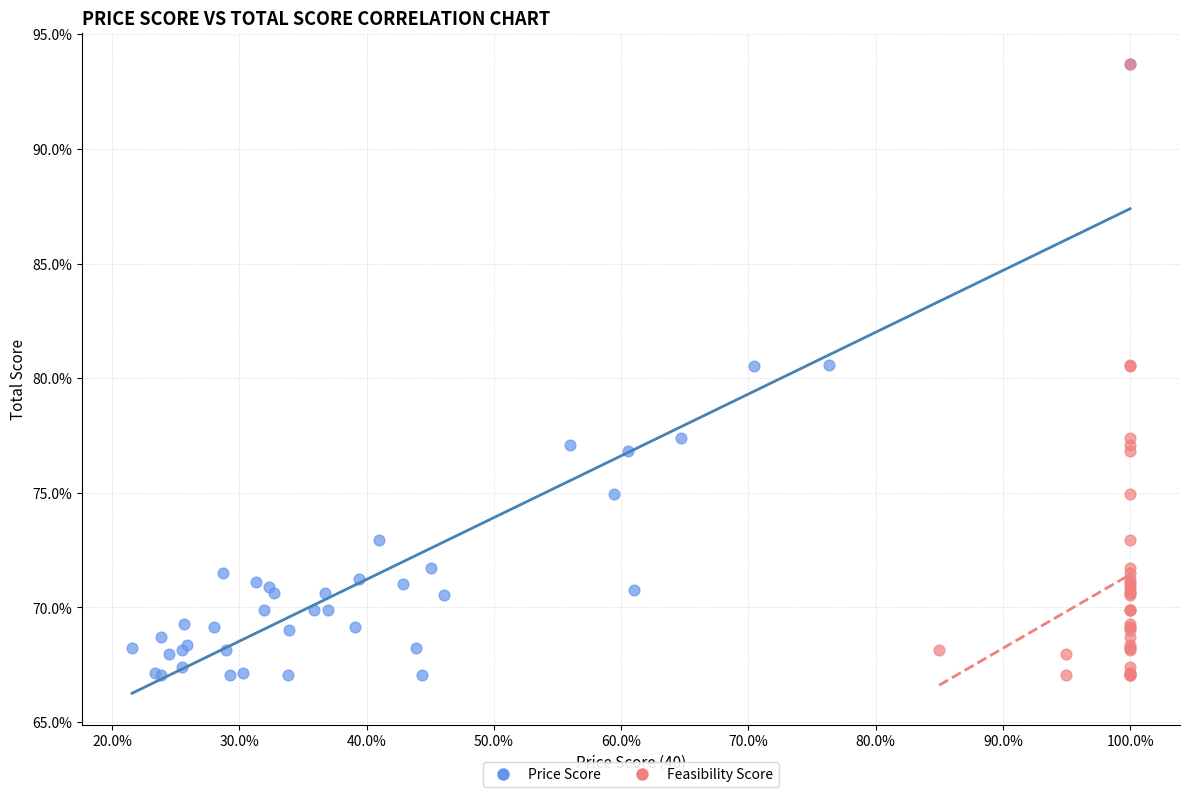

What are all the series names shown in the legend?

Price Score, Feasibility Score